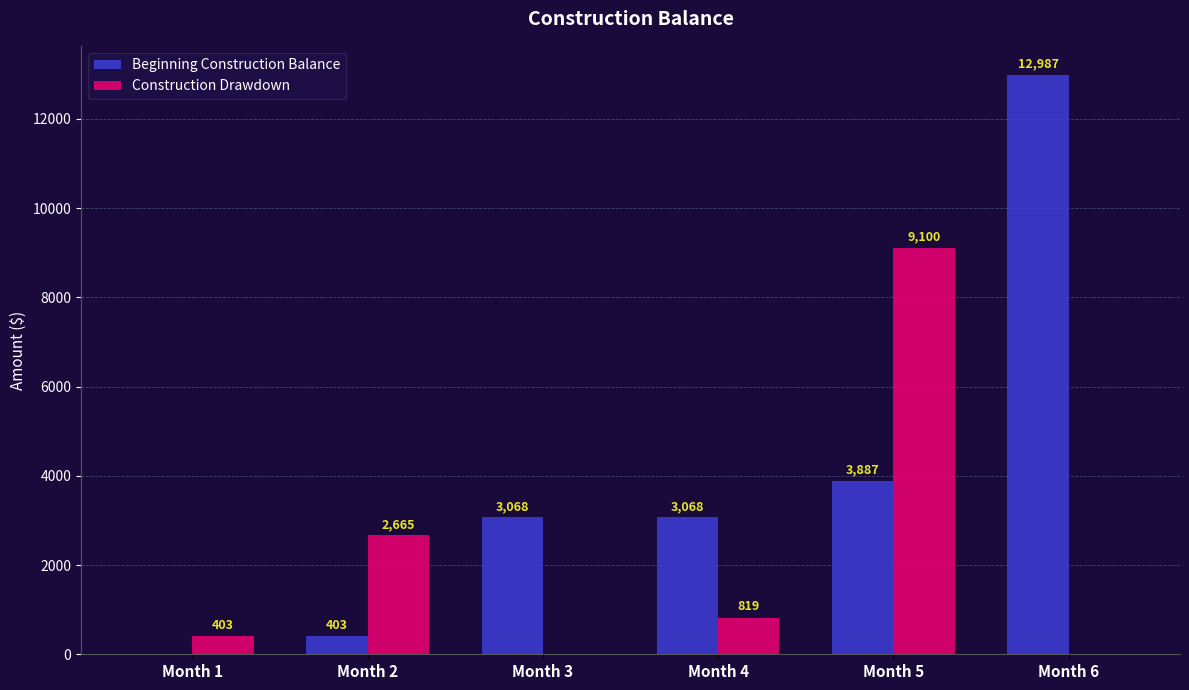

Which series has the largest total across all categories?

Beginning Construction Balance